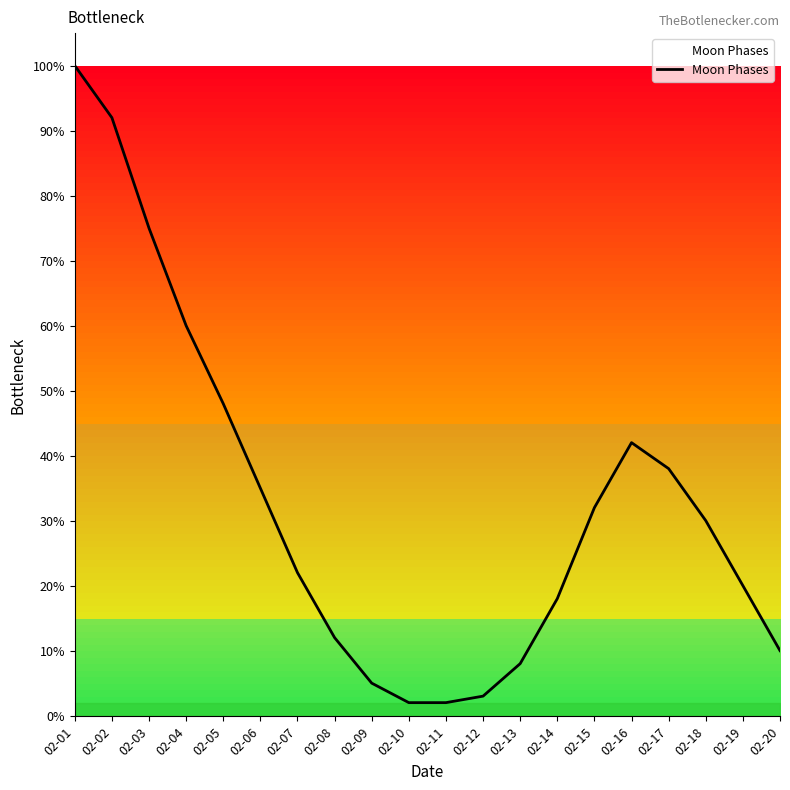

What is the change in value from 02-07 to 02-13?

-14